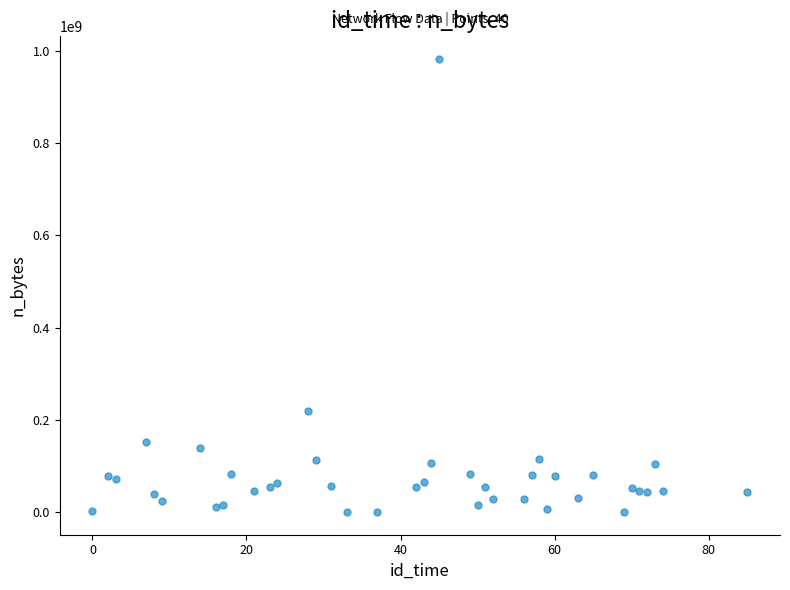

What Y value in the scatter plot is closest to 491289387?

218487449